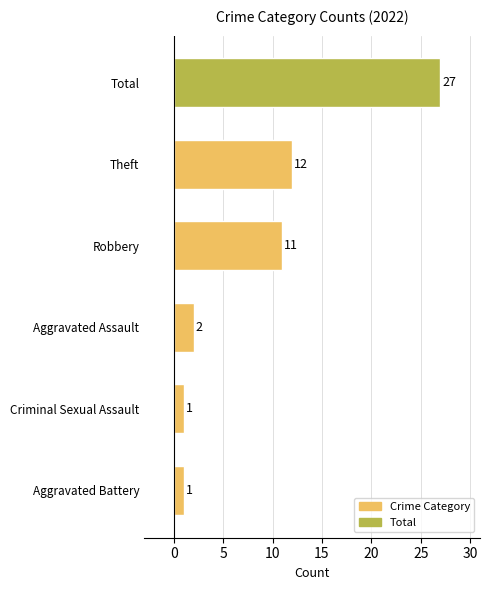

Reading top to bottom, list all the values displayed in this chart.

Total=27	Theft=12	Robbery=11	Aggravated Assault=2	Criminal Sexual Assault=1	Aggravated Battery=1